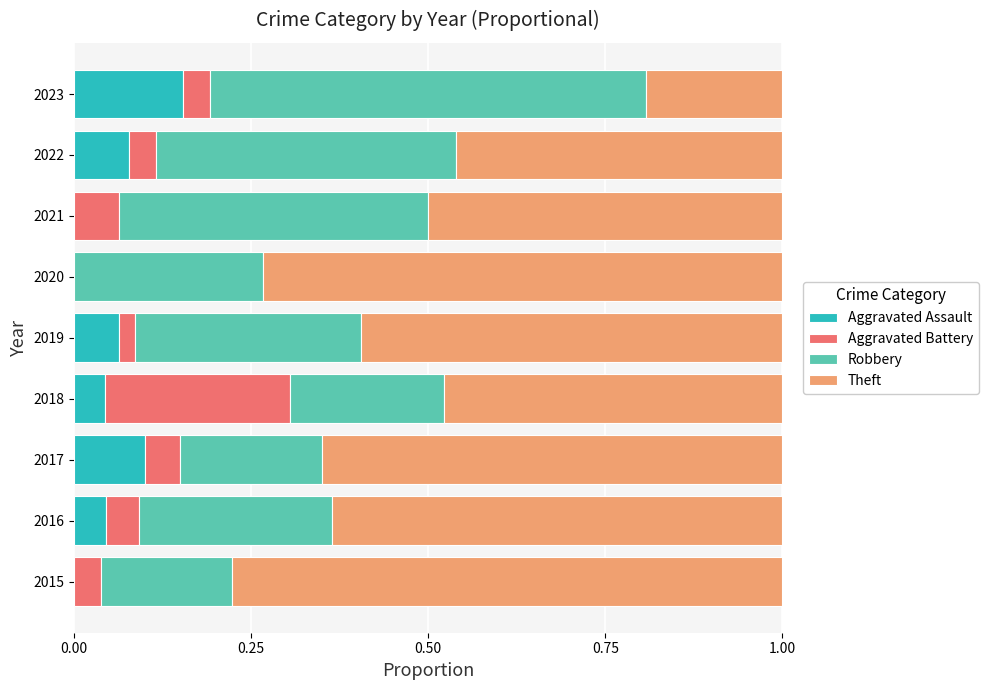

What are all the series names shown in the legend?

Aggravated Assault, Aggravated Battery, Robbery, Theft